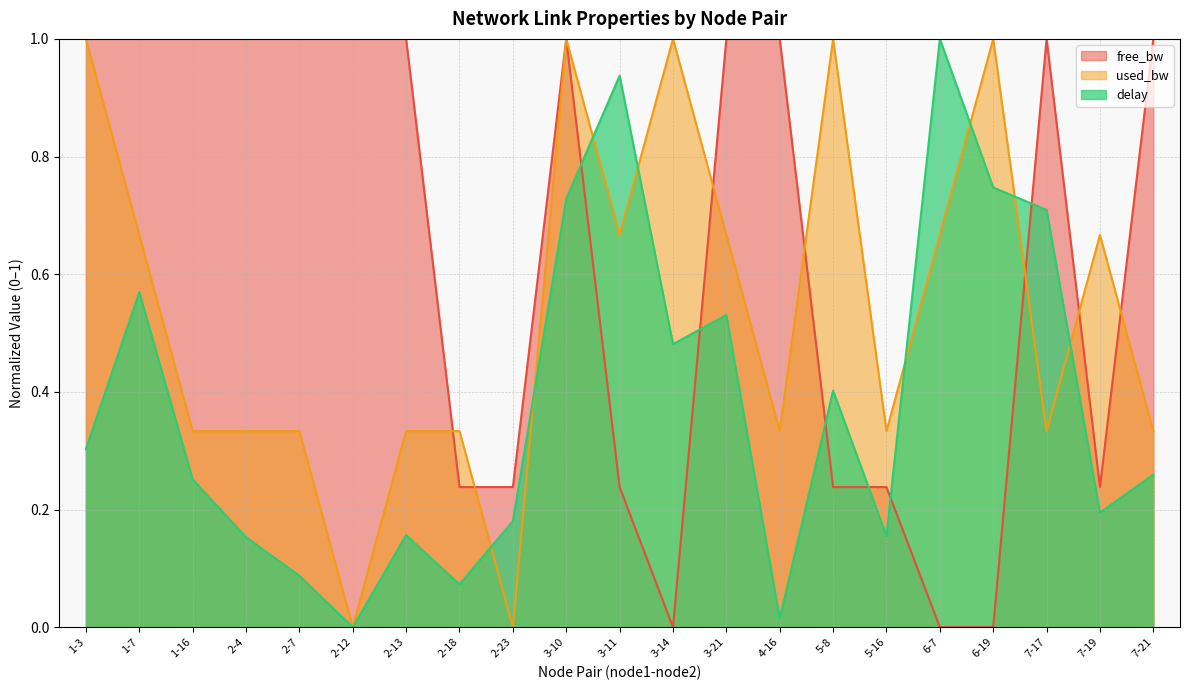

What is the spread (max minus min) of values at 7-17?

0.7